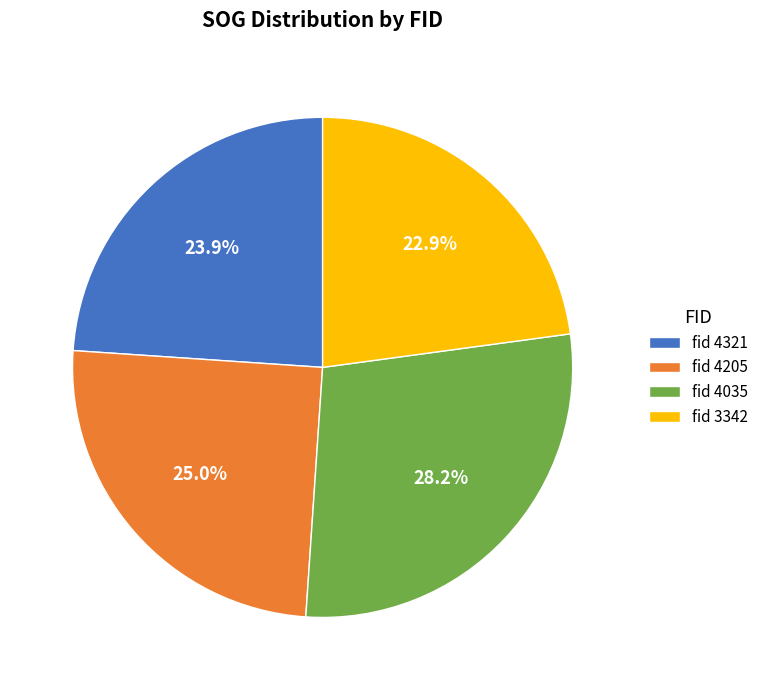

Which has a higher value, fid 4205 or fid 4035?

fid 4035